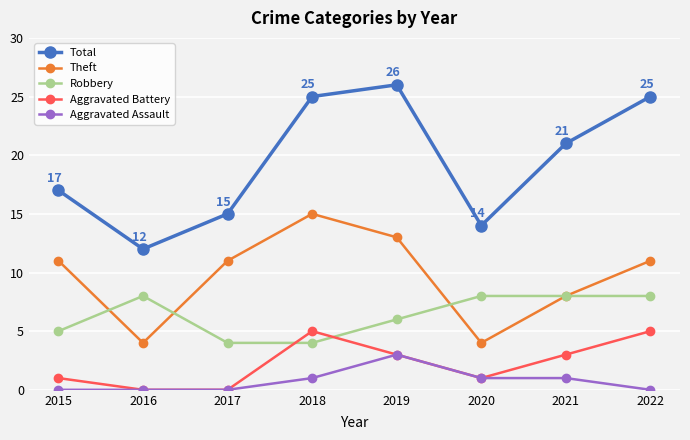

In Aggravated Battery, how many points are higher than both neighbors (excluding endpoints)?

1